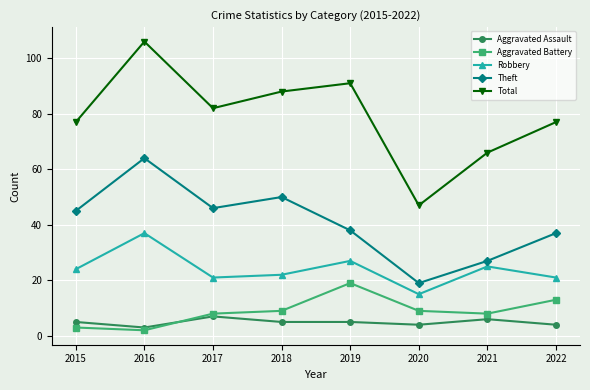

What is the difference between the Aggravated Assault values at 2022 and 2017?

3